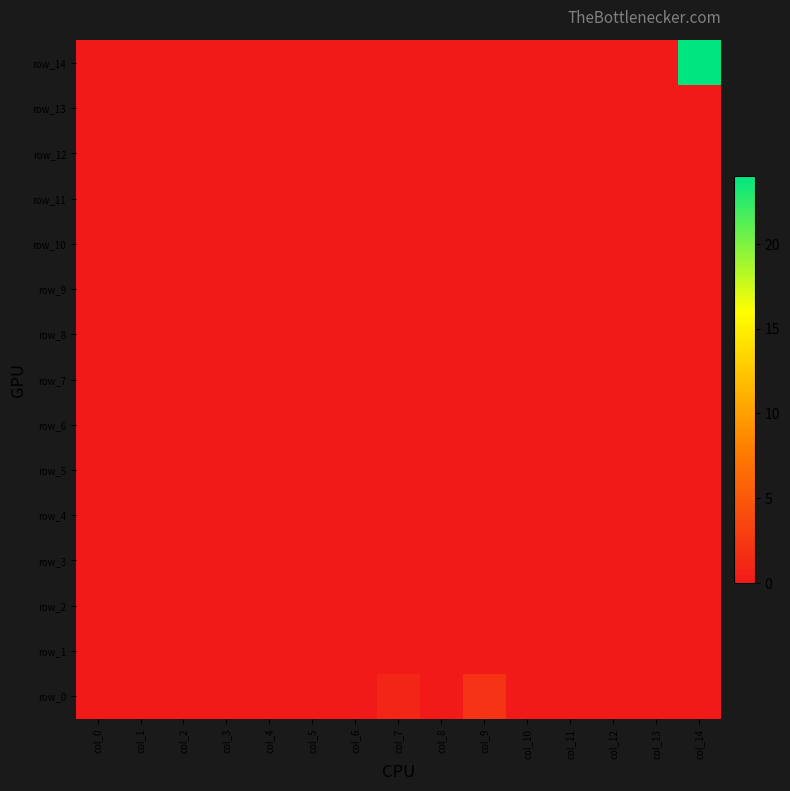

At how many categories does at least one series exceed 11?

1